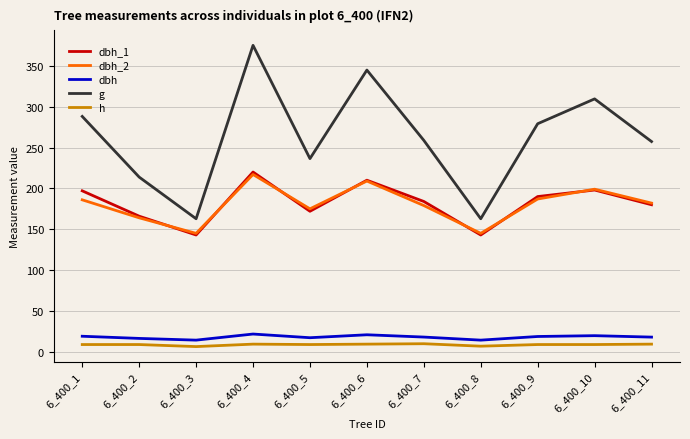

Which category has the highest value across all series?

6_400_4